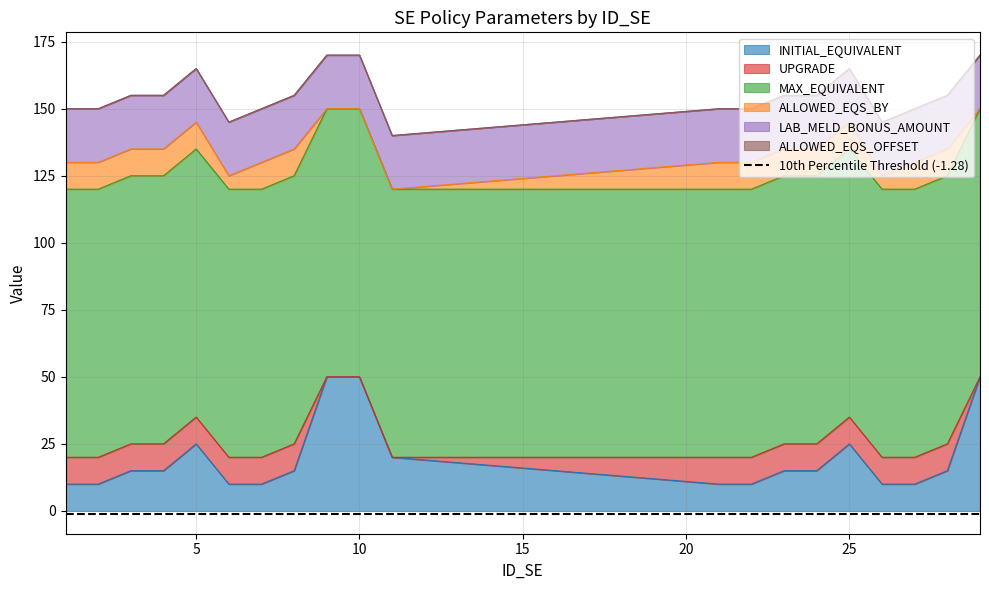

The INITIAL_EQUIVALENT series shows 50 at 10. True or false?

True